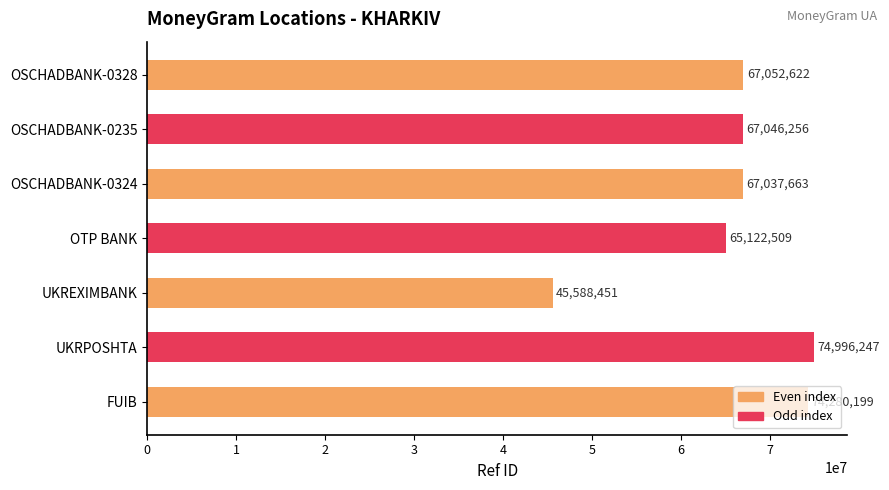

List the labels in order of value, largest first.

UKRPOSHTA, FUIB, OSCHADBANK-0328, OSCHADBANK-0235, OSCHADBANK-0324, OTP BANK, UKREXIMBANK